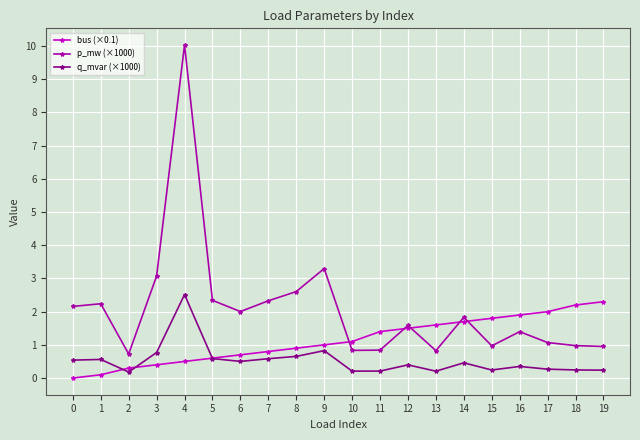

How many lines are shown in the chart?

3